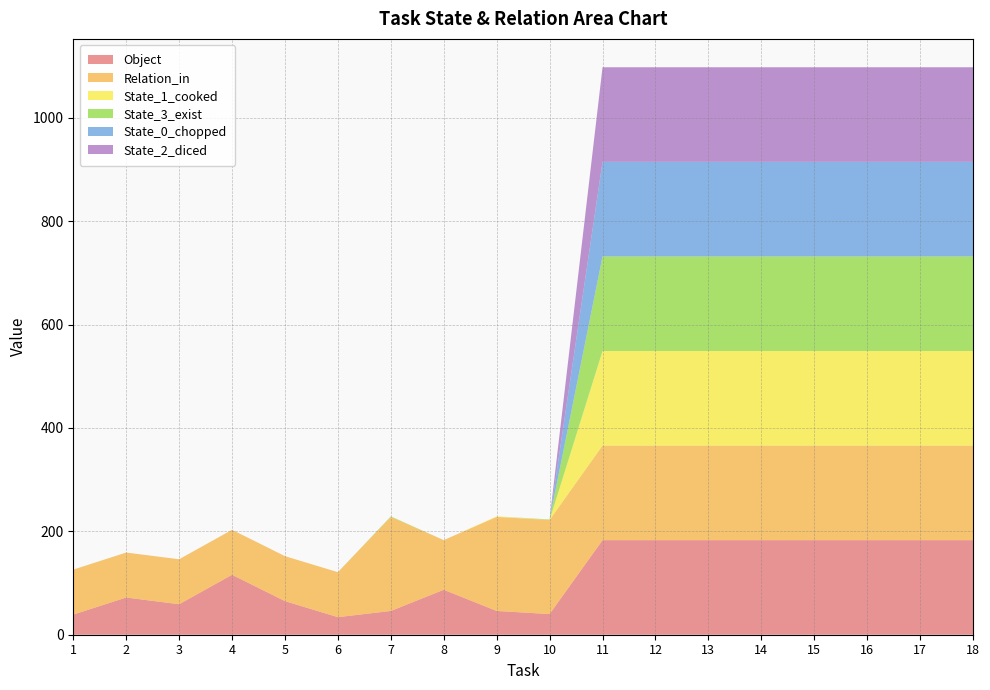

Reading left to right, what are all the values shown in this chart?

Object: 39	72	59	116	65	34	46	87	46	40	183	183	183	183	183	183	183	183
Relation_in: 87	87	87	87	87	87	182	96	182	182	183	183	183	183	183	183	183	183
State_1_cooked: 0	0	0	0	0	0	0	0	1	0	183	183	183	183	183	183	183	183
State_3_exist: 0	0	0	0	0	0	1	0	0	1	183	183	183	183	183	183	183	183
State_0_chopped: 0	0	0	0	0	0	0	0	0	0	183	183	183	183	183	183	183	183
State_2_diced: 0	0	0	0	0	0	0	0	0	0	183	183	183	183	183	183	183	183